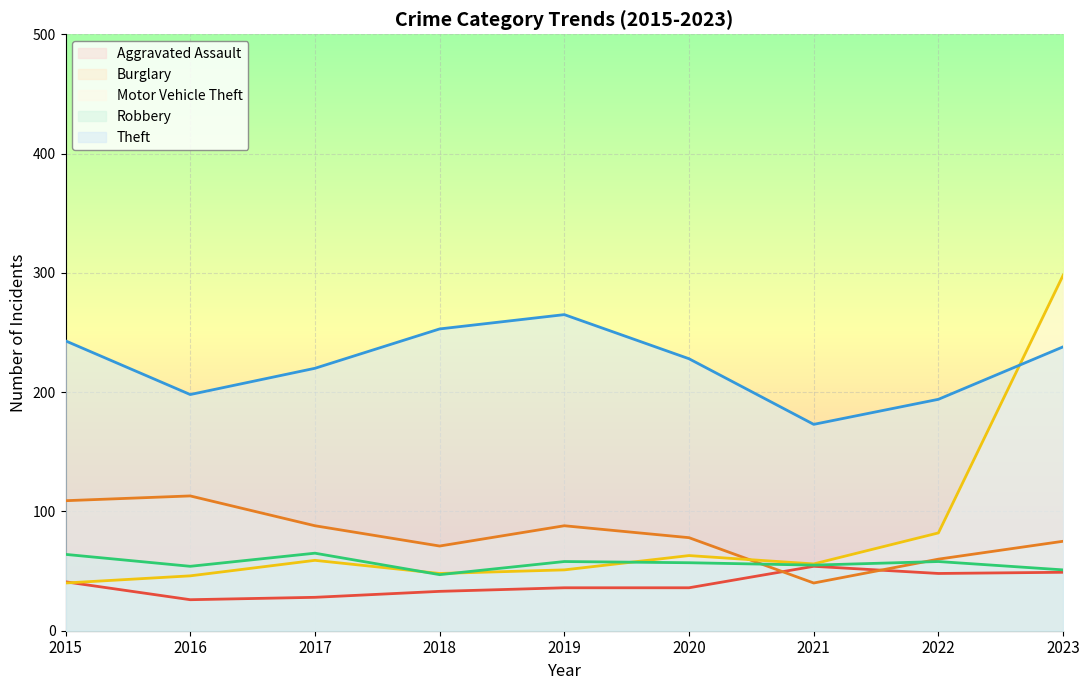

At 2020, list the series in order from largest to smallest.

Theft, Burglary, Motor Vehicle Theft, Robbery, Aggravated Assault